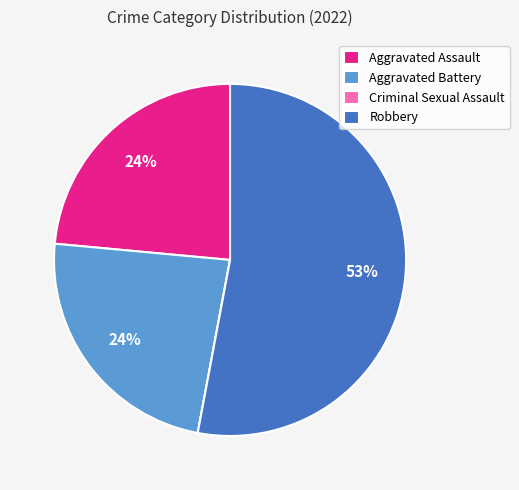

Which slice represents more than half of the pie?

Robbery